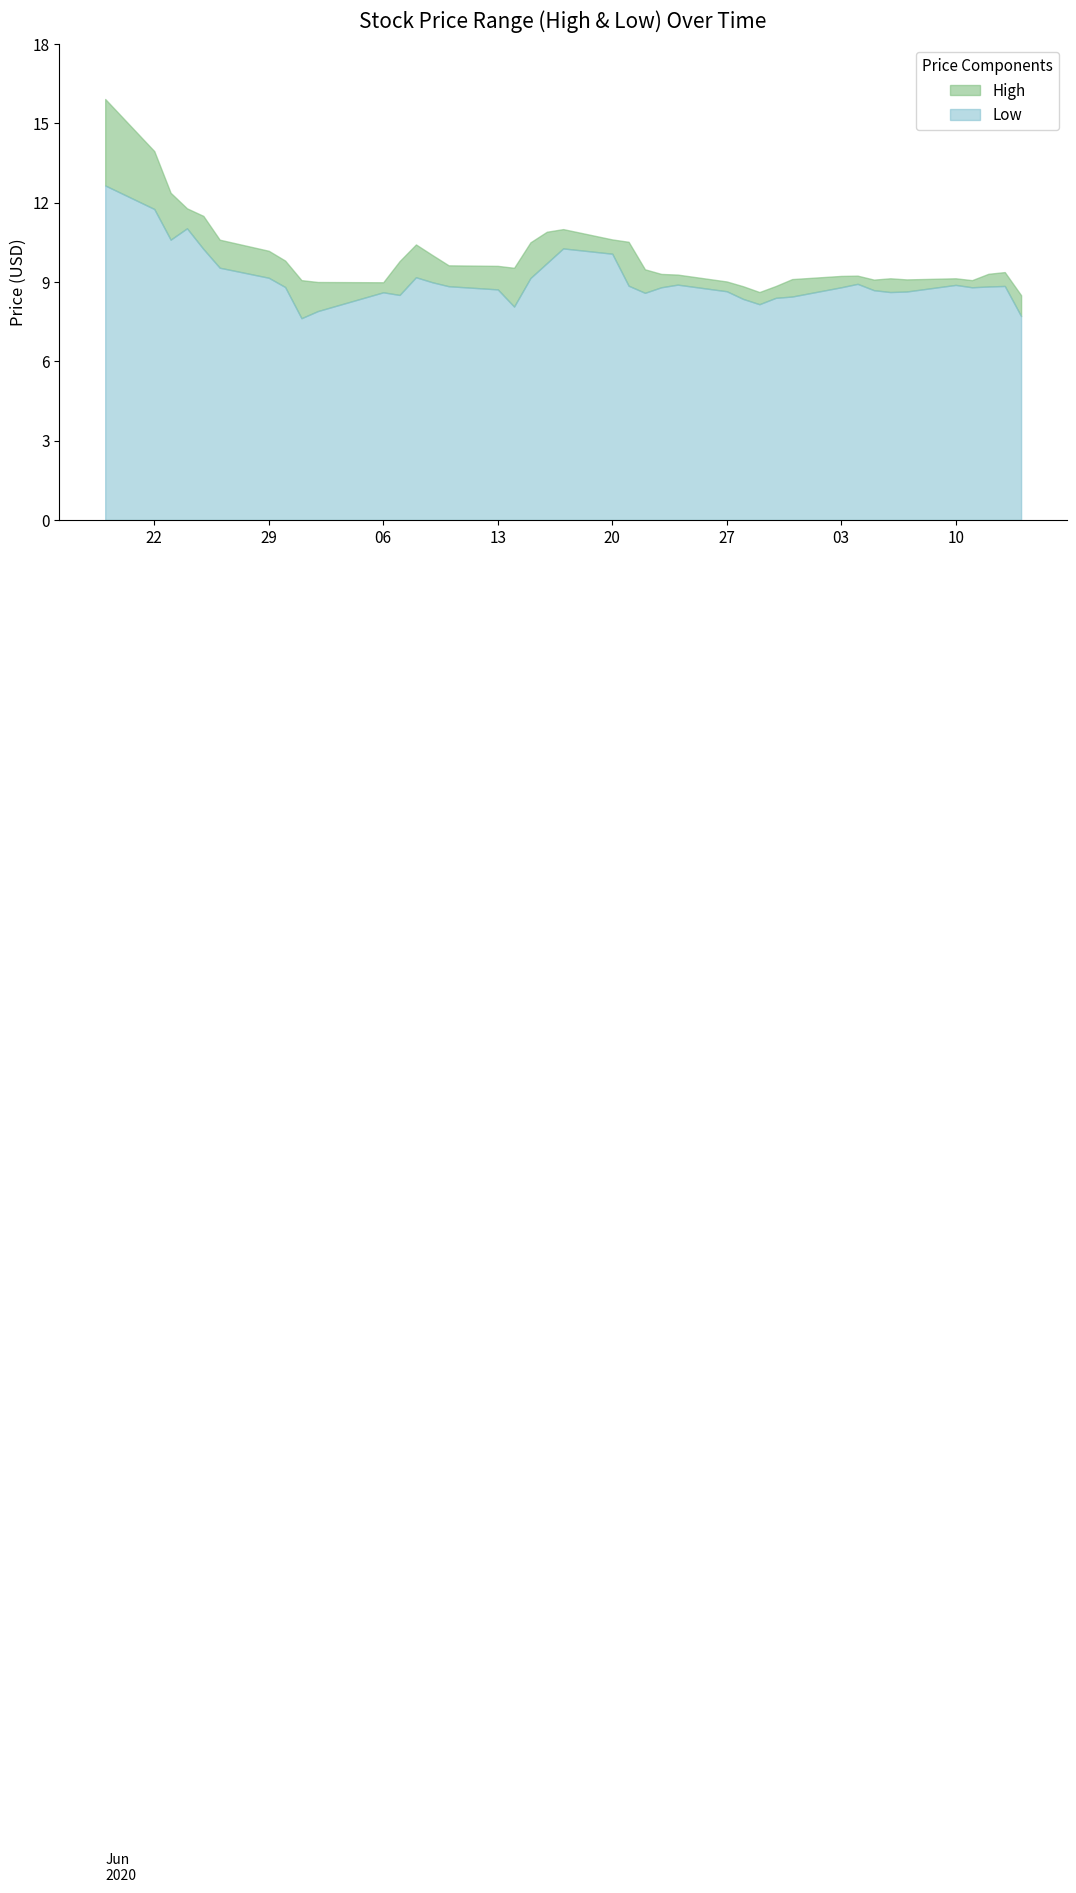

Where does the Low series first go above 8?

2020-06-19